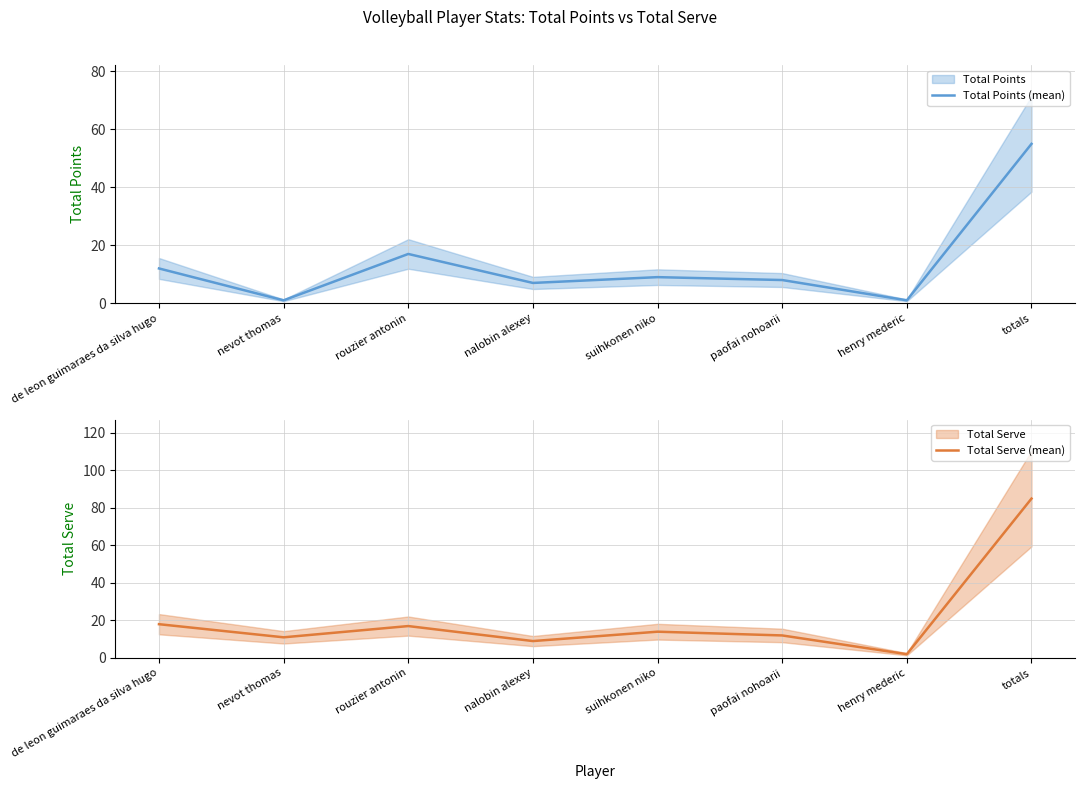

In Total Serve (mean), how many points are lower than both neighbors (excluding endpoints)?

3